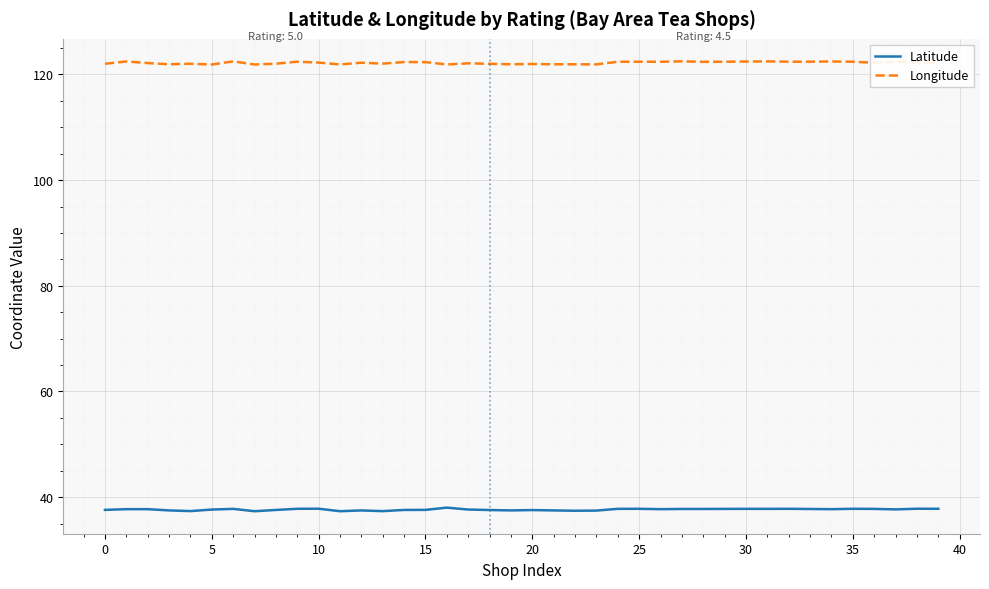

In Longitude, how many points are higher than both neighbors (excluding endpoints)?

13